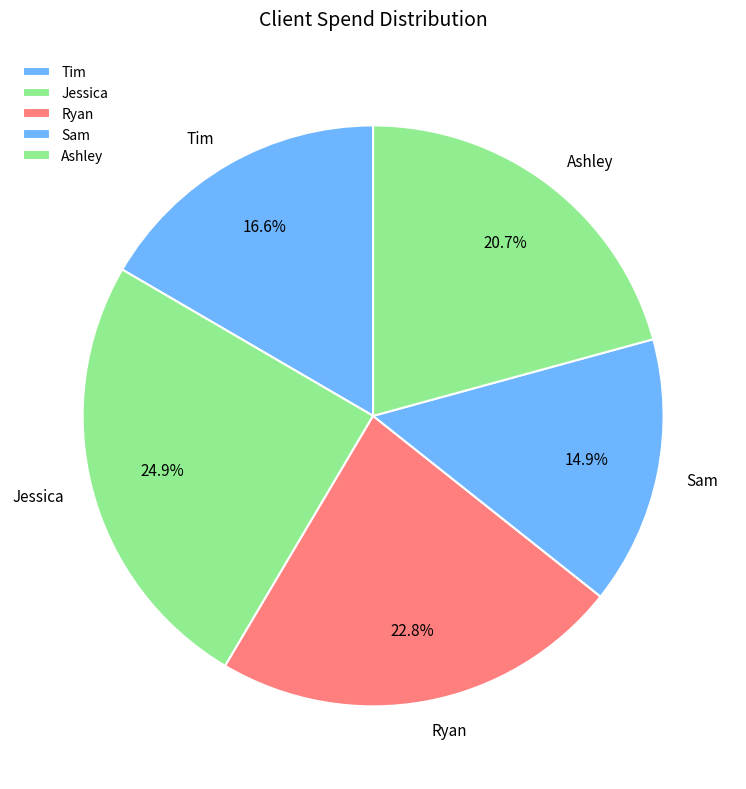

Rank the categories by value from lowest to highest.

Sam, Tim, Ashley, Ryan, Jessica